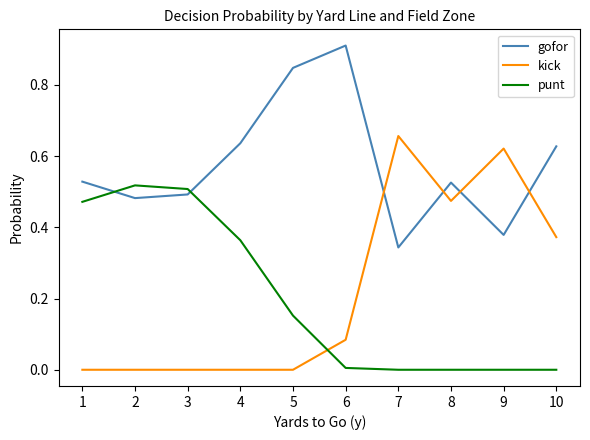

True or false: kick and punt intersect in this chart.

True